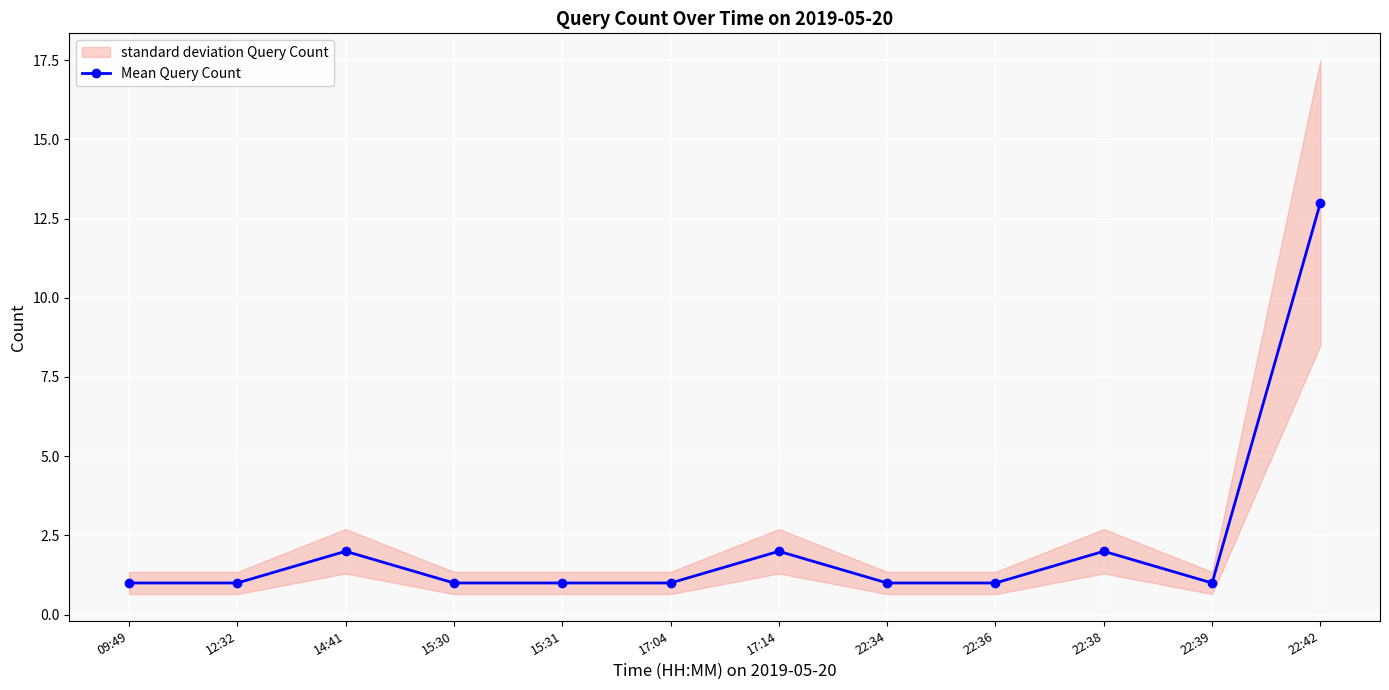

List the labels in order of value, largest first.

22:42, 14:41, 17:14, 22:38, 09:49, 12:32, 15:30, 15:31, 17:04, 22:34, 22:36, 22:39